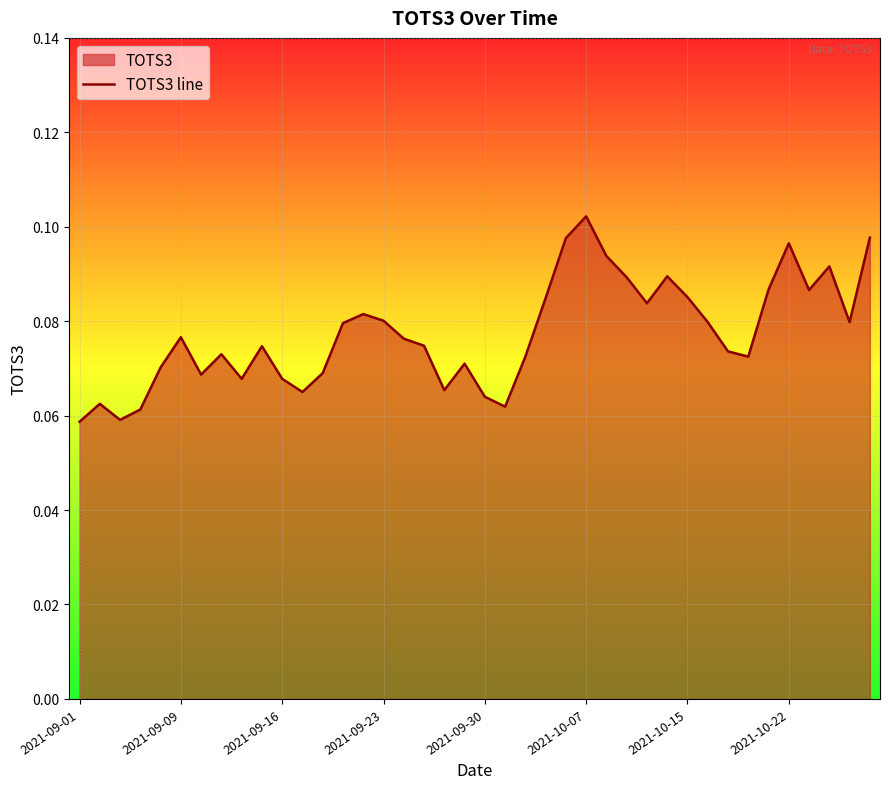

Does the chart display data point markers on the line(s)?

No